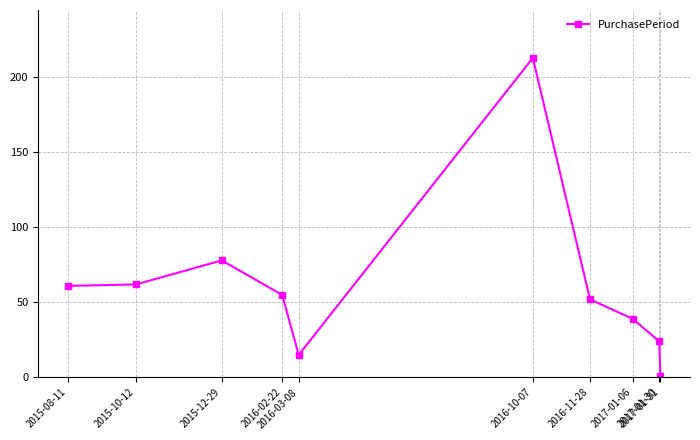

Does the chart display data point markers on the line(s)?

Yes